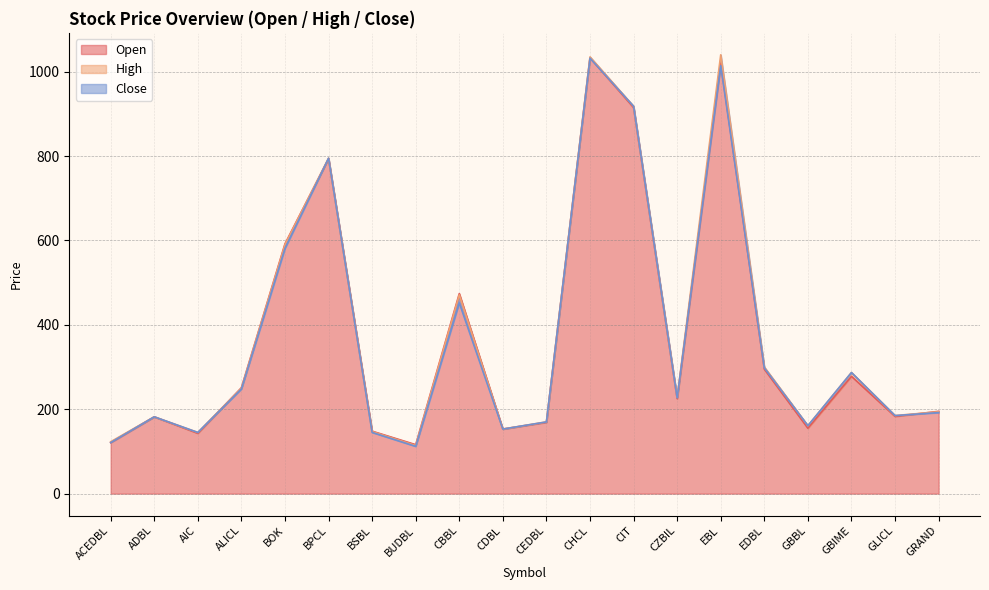

Reading left to right, extract all data points from this chart.

Open: 121	182	143	251	592	794	148	116	474	153	169	1033	915	225	1020	295	155	278	183	195
High: 123	182	145	250	590	795	147	114	471	153	170	1035	918	228	1040	300	161	287	185	194
Close: 121	182	145	248	581	795	145	112	452	153	170	1032	918	227	1014	298	161	287	185	192